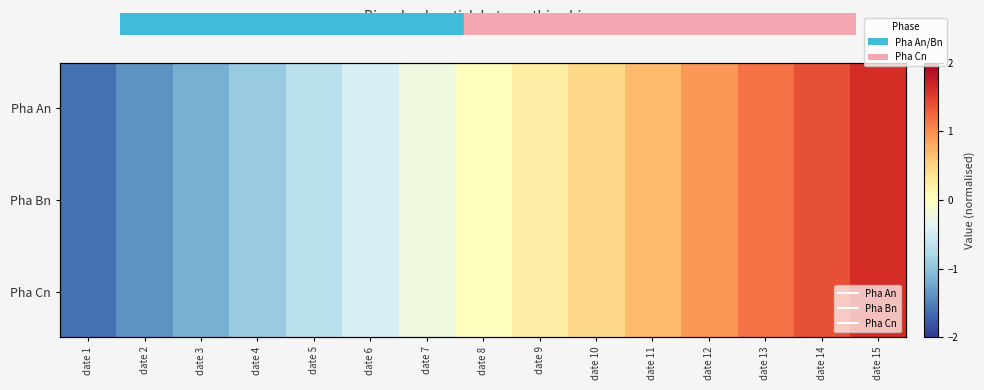

True or false: Pha Bn has a value of -0.5 at date 2.

False